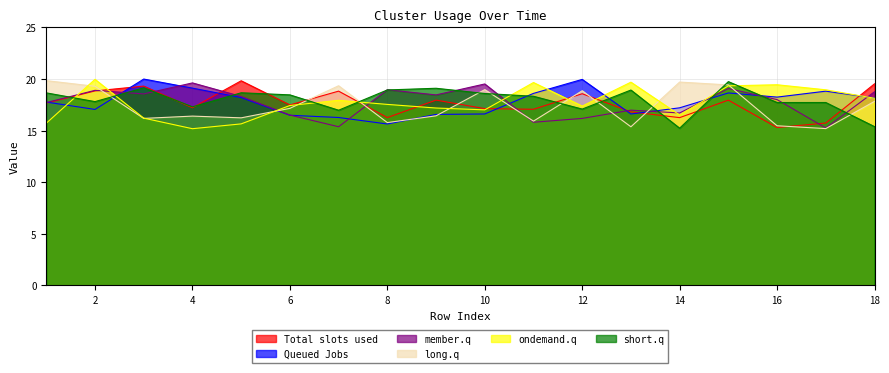

Reading left to right, what are all the values shown in this chart?

Total slots used: 1=17.7	2=18.8	3=19.3	4=17.2	5=19.8	6=17.5	7=18.8	8=16.3	9=17.9	10=17.1	11=17.1	12=18.6	13=16.8	14=16.2	15=17.9	16=15.3	17=15.7	18=19.5
Queued Jobs: 1=17.8	2=17.0	3=20.0	4=19.1	5=18.2	6=16.5	7=16.3	8=15.6	9=16.6	10=16.6	11=18.6	12=20.0	13=16.6	14=17.2	15=18.6	16=18.2	17=18.8	18=18.1
member.q: 1=17.7	2=18.9	3=18.5	4=19.6	5=18.3	6=16.5	7=15.4	8=19.0	9=18.5	10=19.5	11=15.8	12=16.2	13=17.0	14=16.7	15=19.1	16=18.0	17=15.2	18=18.8
long.q: 1=19.8	2=19.3	3=16.2	4=16.4	5=16.2	6=17.1	7=19.3	8=15.8	9=16.4	10=19.0	11=15.9	12=18.9	13=15.4	14=19.7	15=19.4	16=15.5	17=15.2	18=17.8
ondemand.q: 1=15.7	2=20.0	3=16.2	4=15.2	5=15.6	6=17.4	7=17.9	8=17.5	9=17.2	10=17.0	11=19.7	12=17.4	13=19.7	14=16.5	15=19.3	16=19.4	17=18.9	18=18.1
short.q: 1=18.6	2=17.8	3=19.1	4=17.3	5=18.7	6=18.5	7=17.0	8=18.9	9=19.1	10=18.6	11=18.3	12=17.1	13=18.9	14=15.2	15=19.7	16=17.7	17=17.7	18=15.4